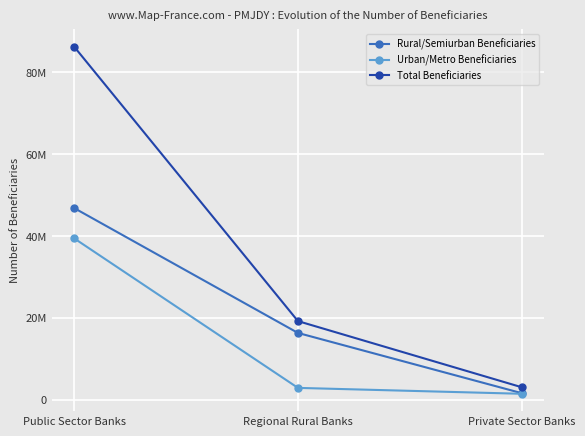

Is the value of Urban/Metro Beneficiaries at Private Sector Banks greater than the value of Total Beneficiaries at Public Sector Banks?

No